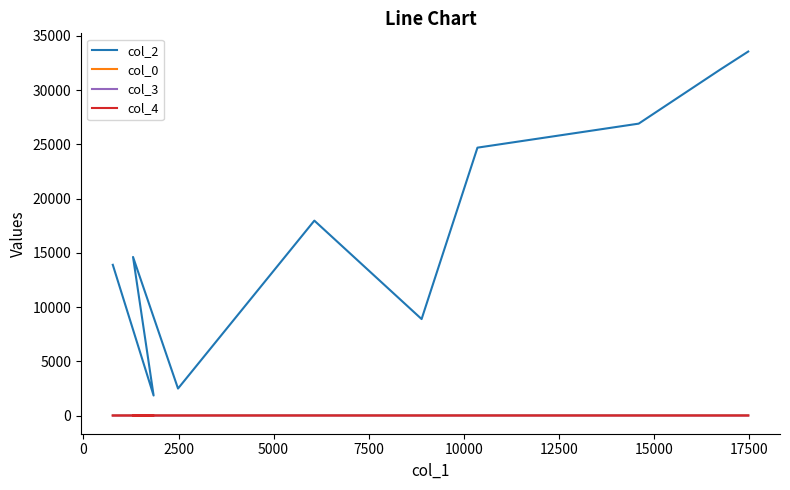

Rank the series at 15000 from lowest to highest value.

col_4, col_3, col_0, col_2